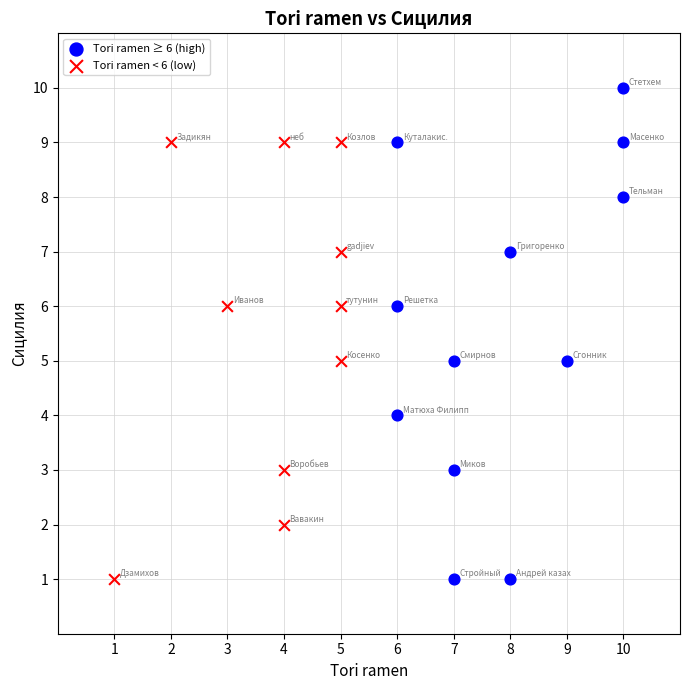

Which series has the largest Y range (max minus min)?

Tori ramen ≥ 6 (high)